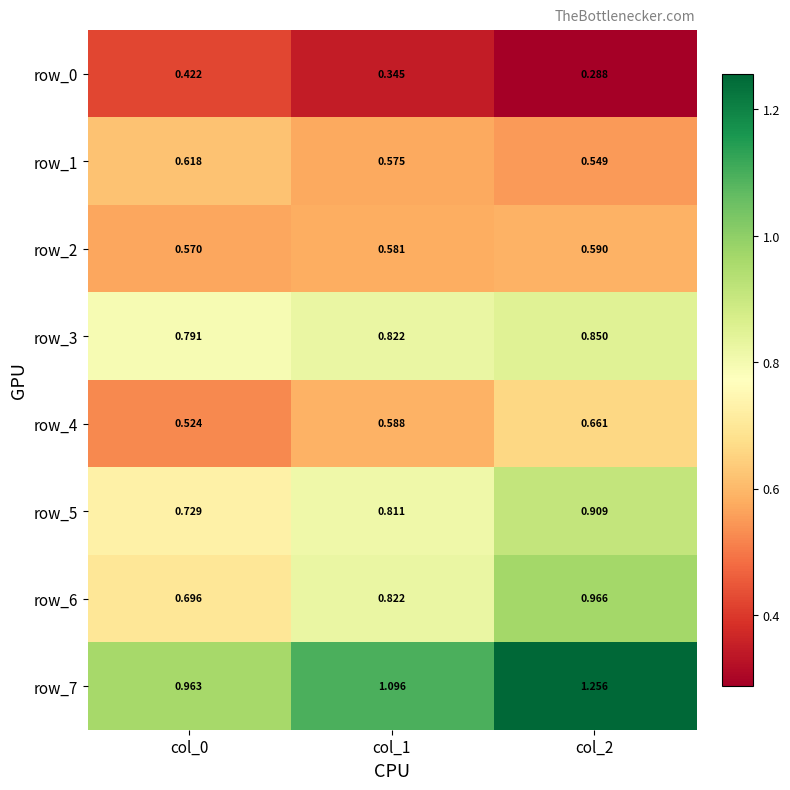

What is the total value across all series at col_2?

6.1